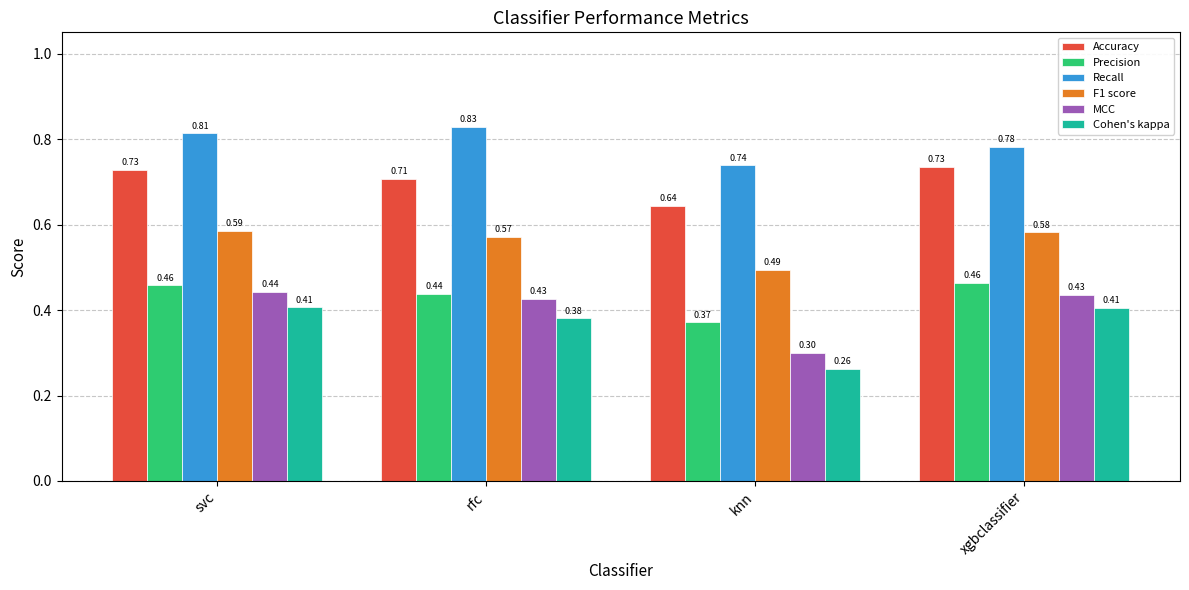

At rfc, list the series in order from largest to smallest.

Recall, Accuracy, F1 score, Precision, MCC, Cohen's kappa